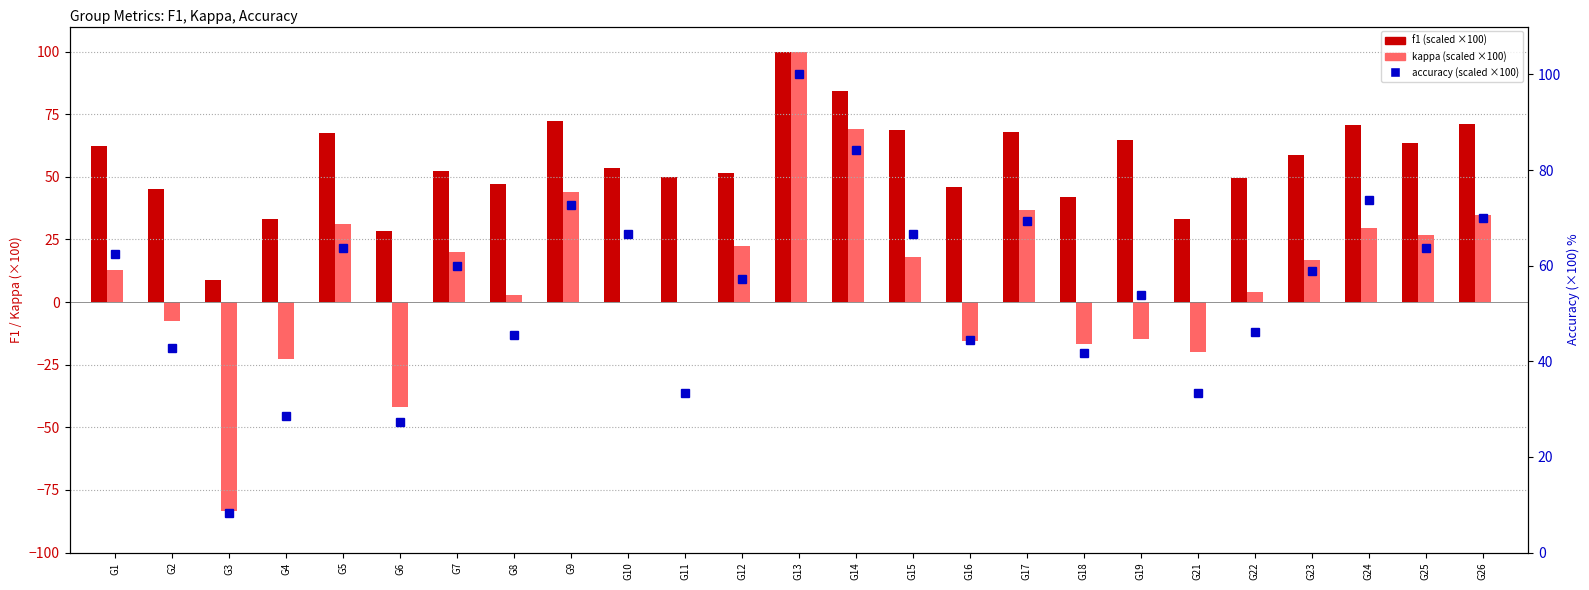

True or false: accuracy (scaled ×100) has a value of 72.7 at G9.

True